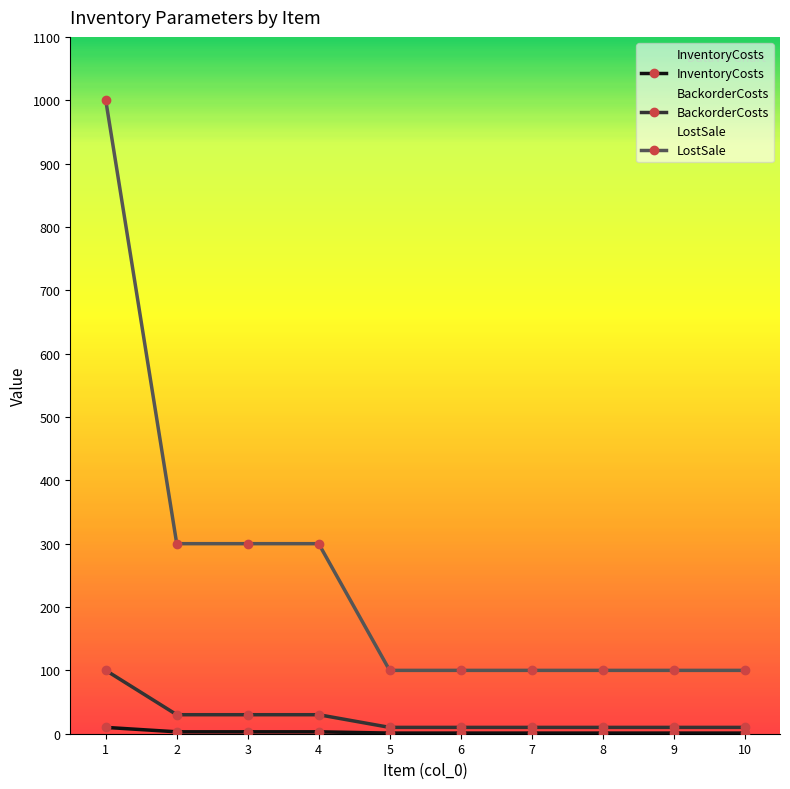

What is the value of the LostSale point at the 2nd from the left?

300